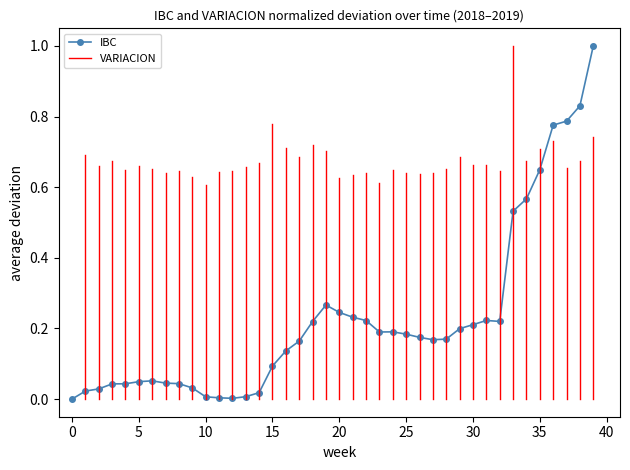

What is the maximum value shown in the chart?

1.0